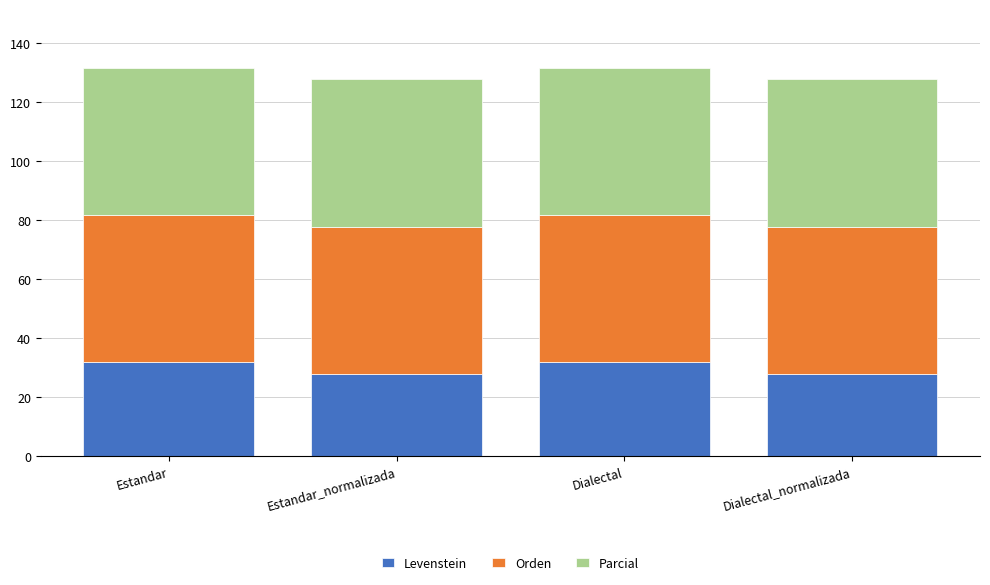

True or false: Levenstein has a value of 27.8 at Dialectal_normalizada.

True